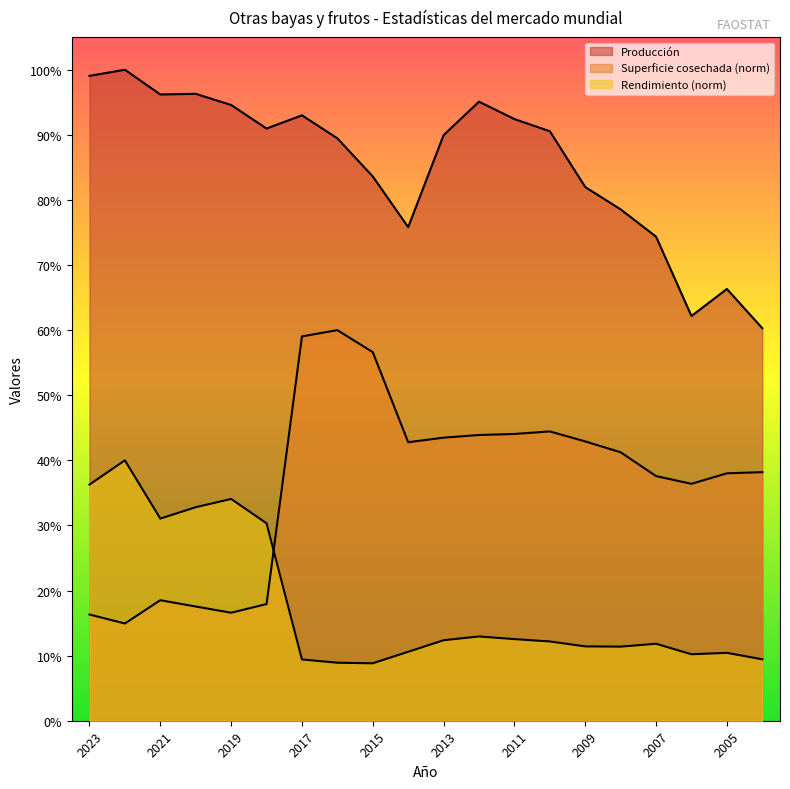

List the labels in order of Producción value, largest first.

2022, 2023, 2020, 2021, 2012, 2019, 2017, 2011, 2018, 2010, 2013, 2016, 2015, 2009, 2008, 2014, 2007, 2005, 2006, 2004